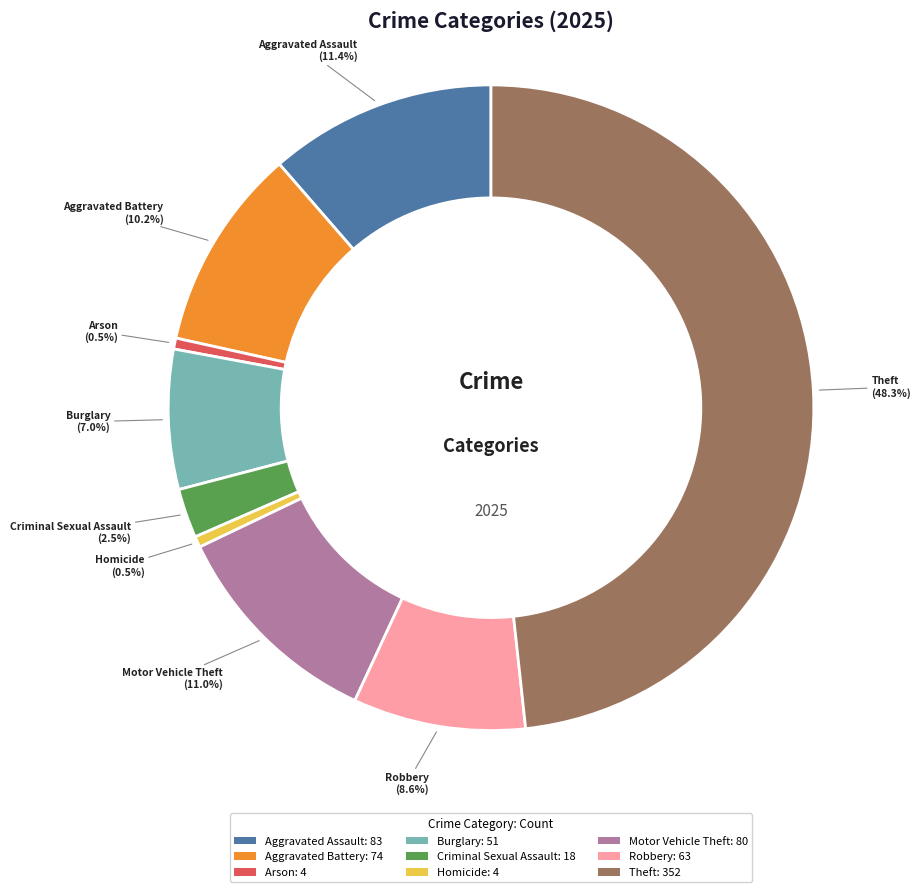

How many segments does this pie chart have?

9